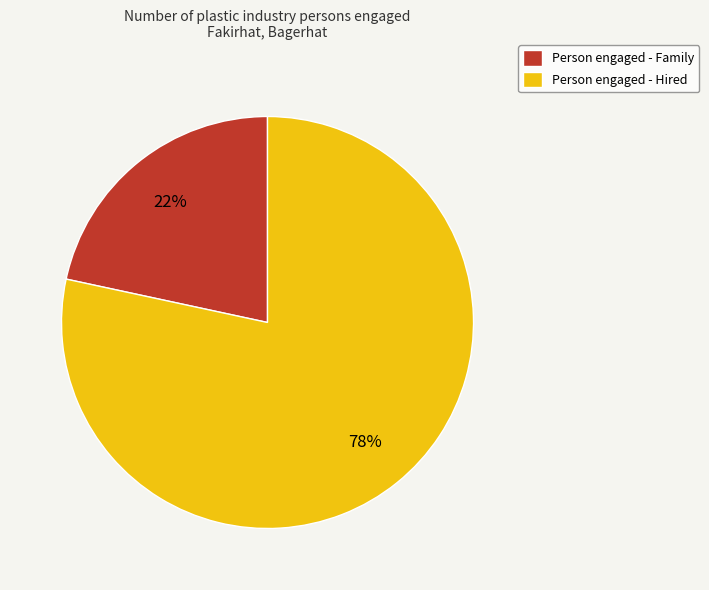

How many segments does this pie chart have?

2